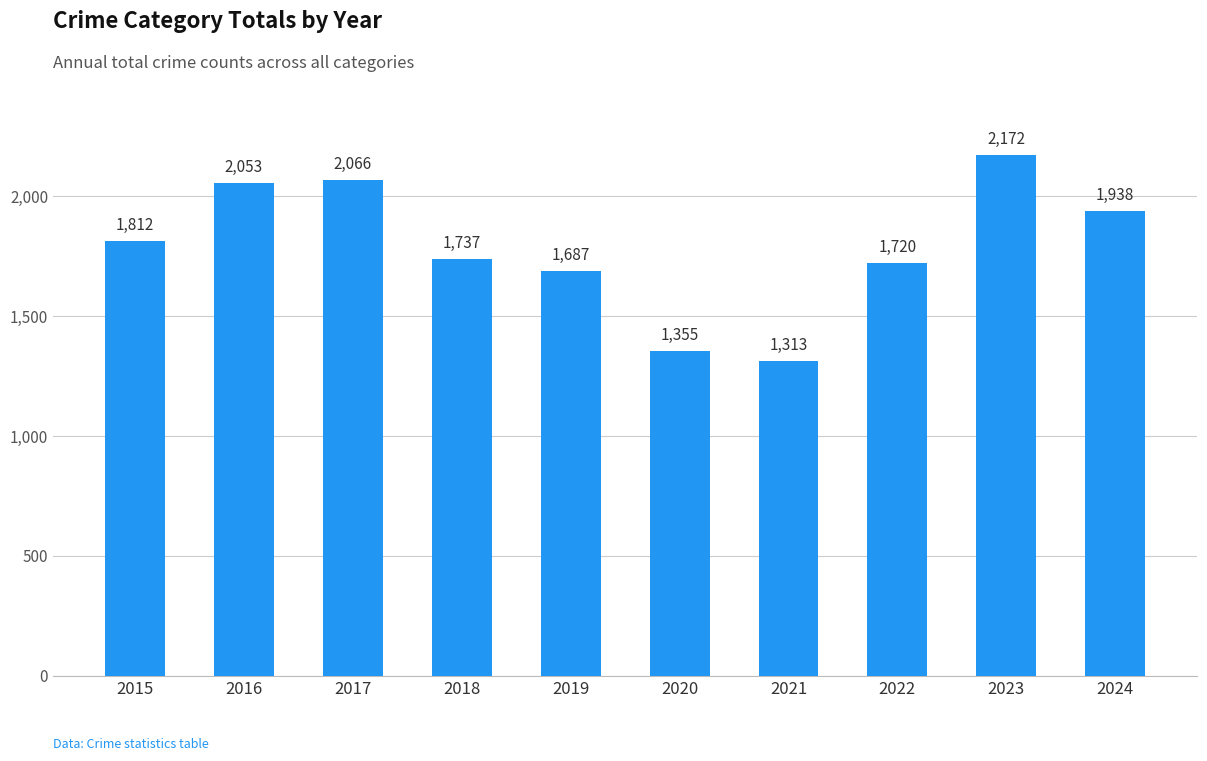

What is the value of the 6th bar from the left?

1355